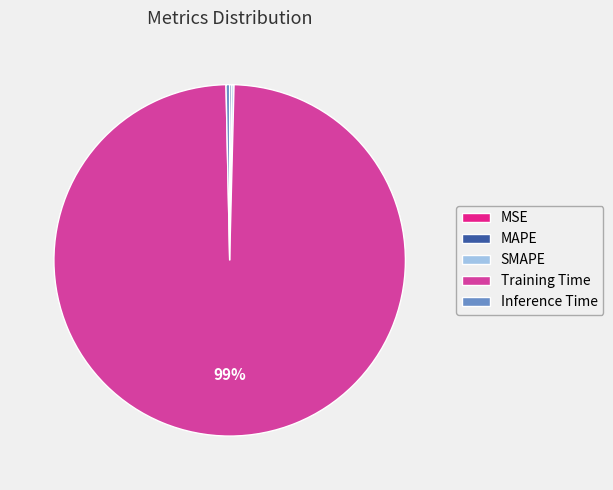

To the nearest percent, what is the combined percentage of Training Time and Inference Time?

100%